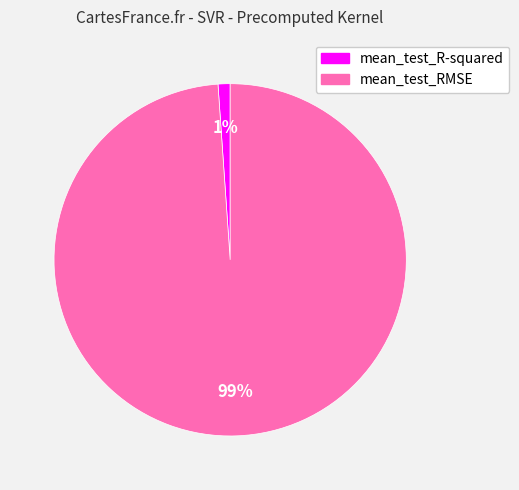

To the nearest percent, what percentage of the pie is mean_test_R-squared?

1%